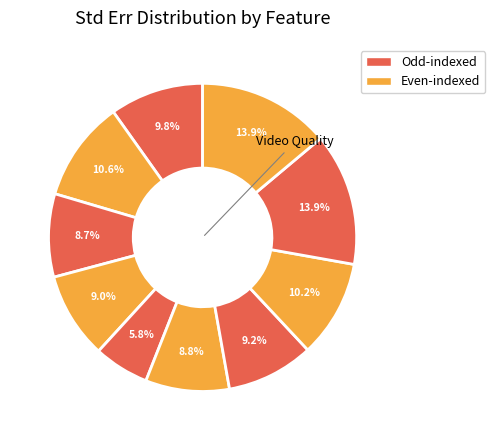

Count the number of slices in the pie.

10